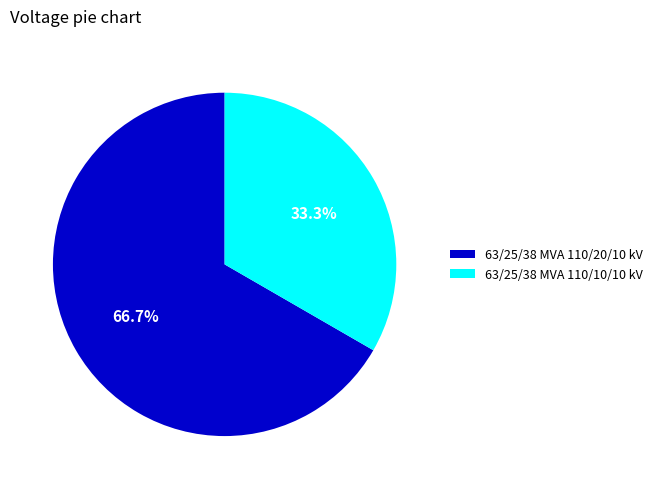

Between 63/25/38 MVA 110/10/10 kV and 63/25/38 MVA 110/20/10 kV, which is larger?

63/25/38 MVA 110/20/10 kV